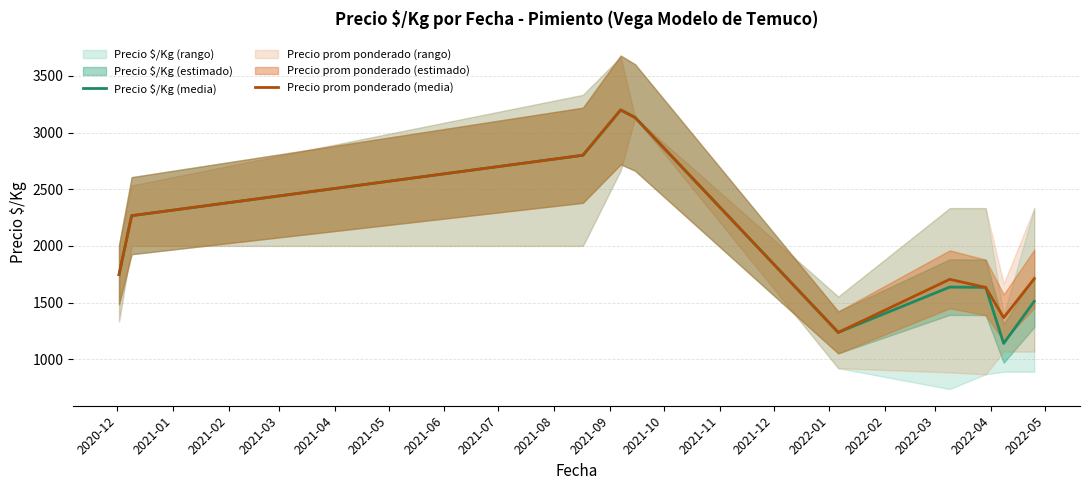

True or false: Precio prom ponderado (media) and Precio $/Kg (media) intersect in this chart.

True